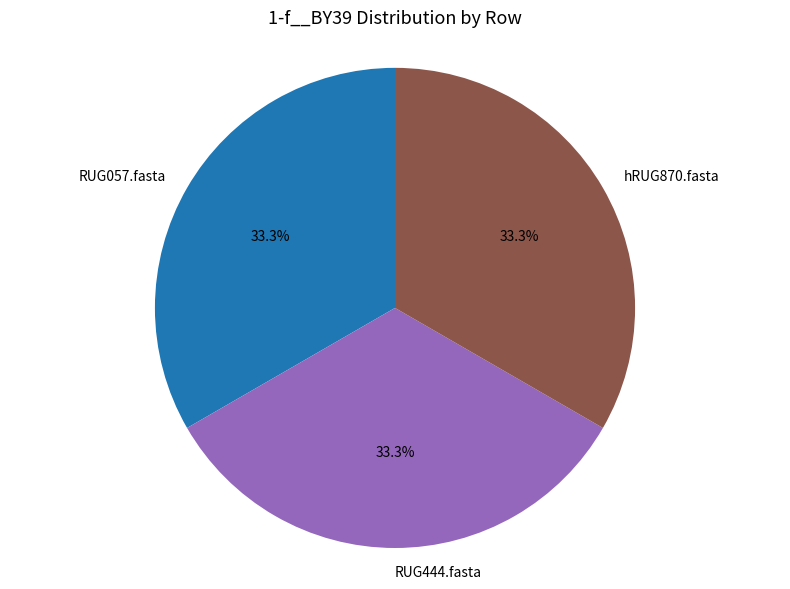

What is the ratio of the value at hRUG870.fasta to the value at RUG444.fasta?

1.0